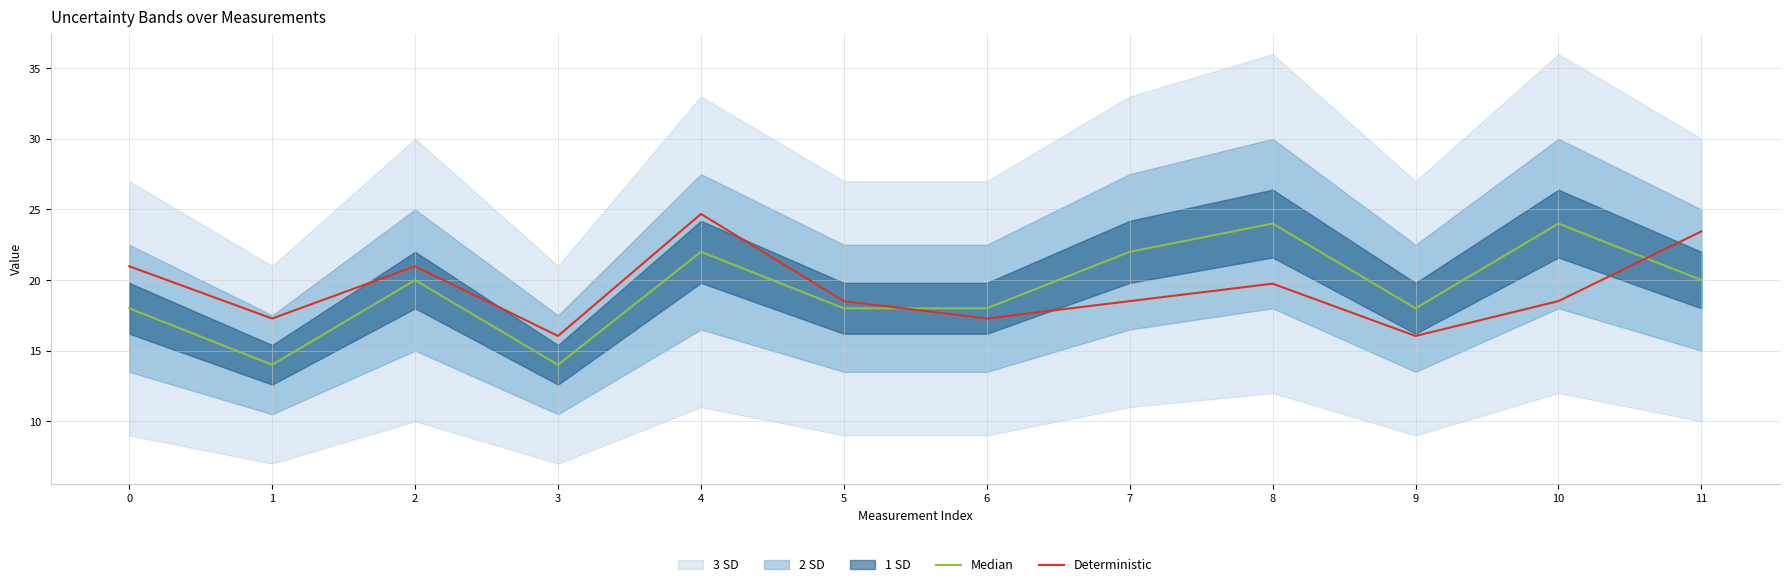

True or false: Median has more than 2 points higher than both neighbors.

True